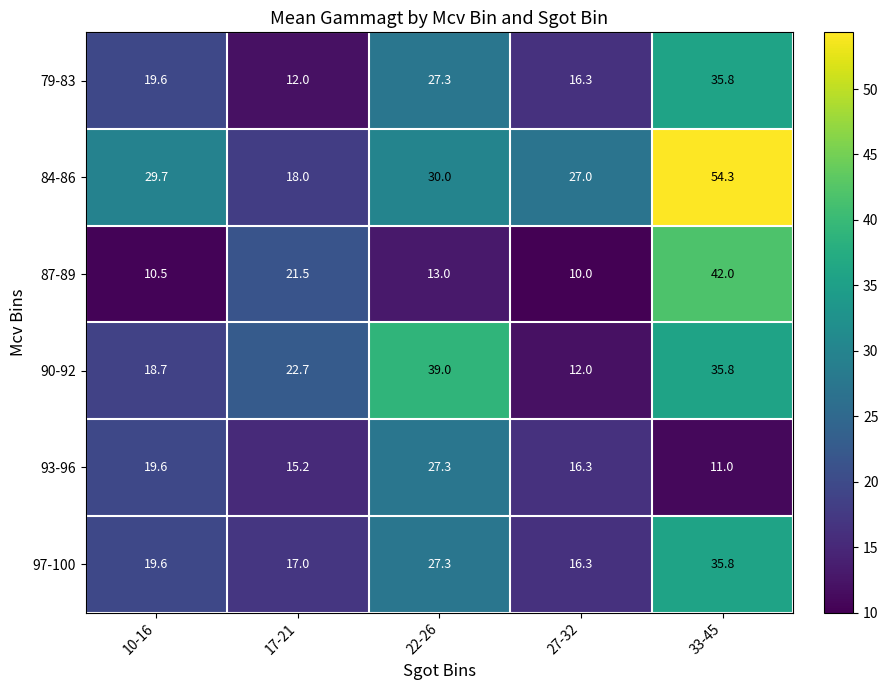

Between 27-32 and 33-45, which series saw the biggest shift?

87-89